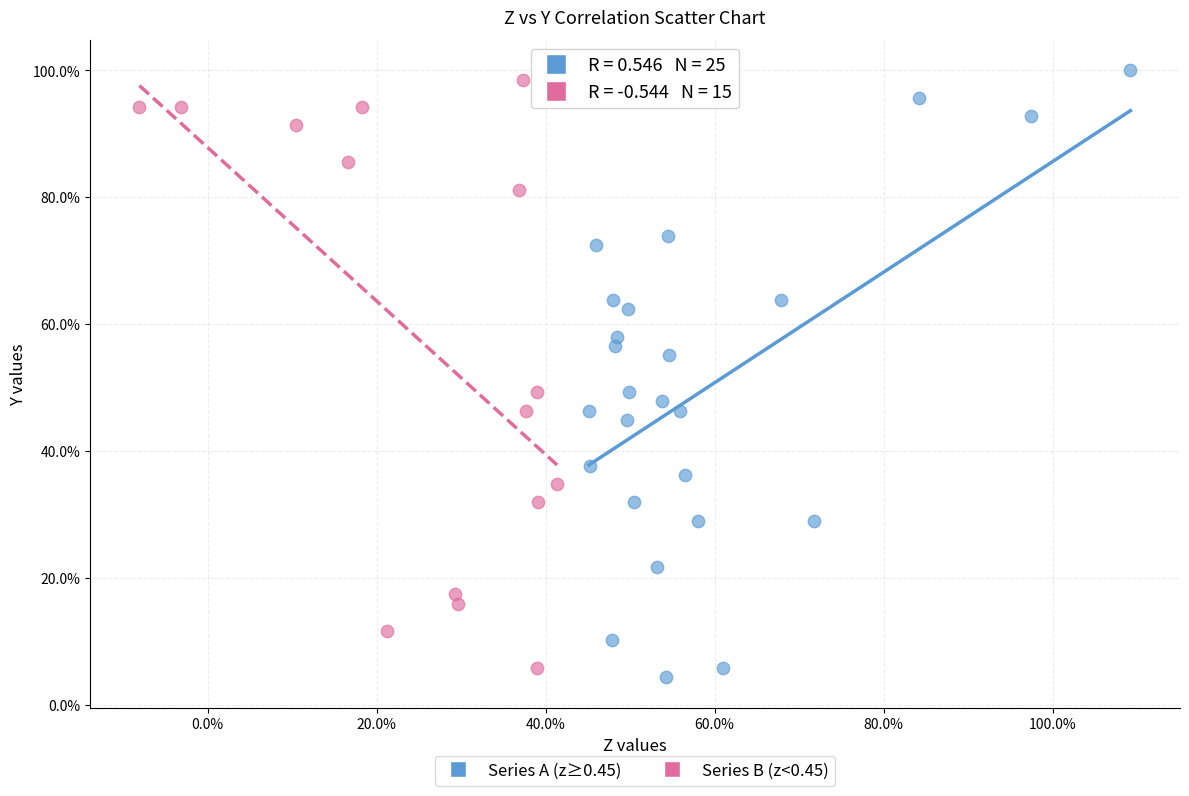

What are all the series names shown in the legend?

Series A (z≥0.45), Series B (z<0.45)